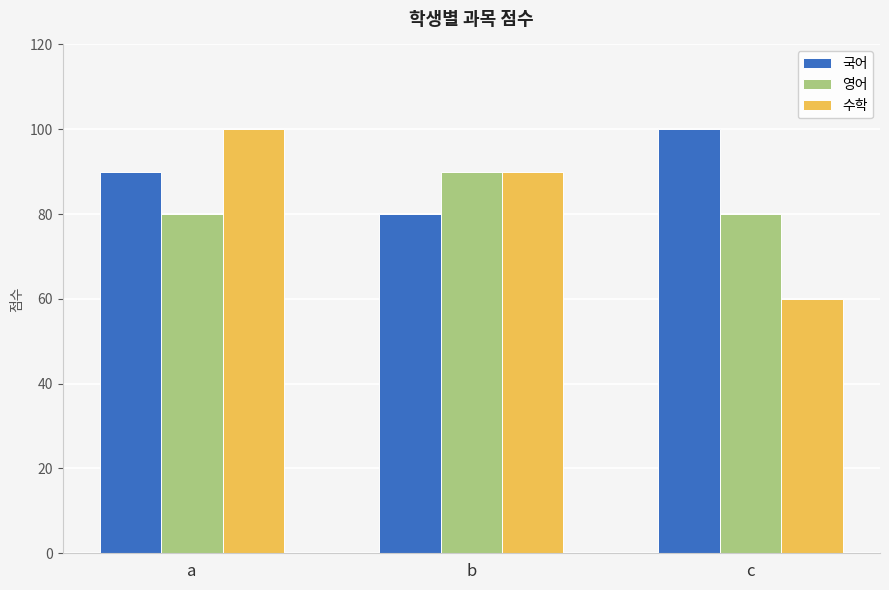

How many series are shown in this chart?

3